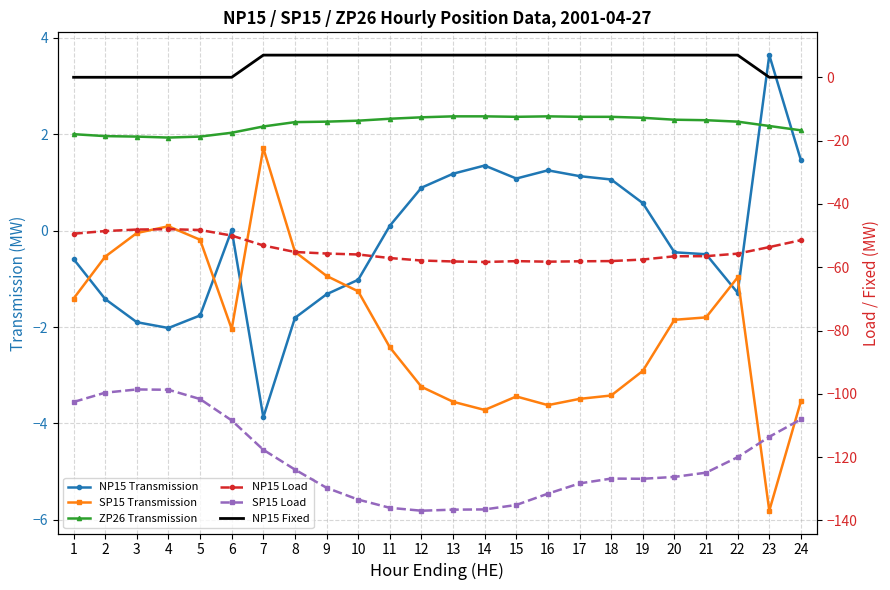

True or false: NP15 Load and NP15 Fixed cross at least once.

False